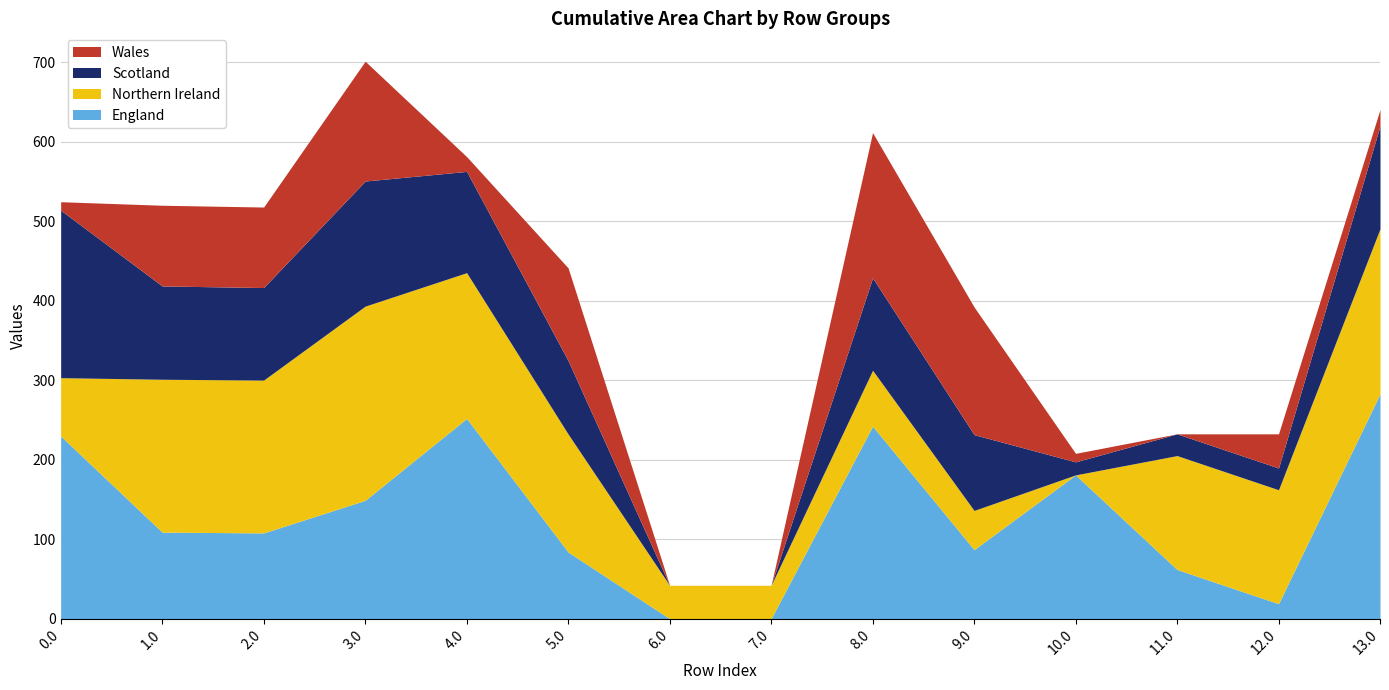

What is the spread (max minus min) of values at 13.0?

262.2